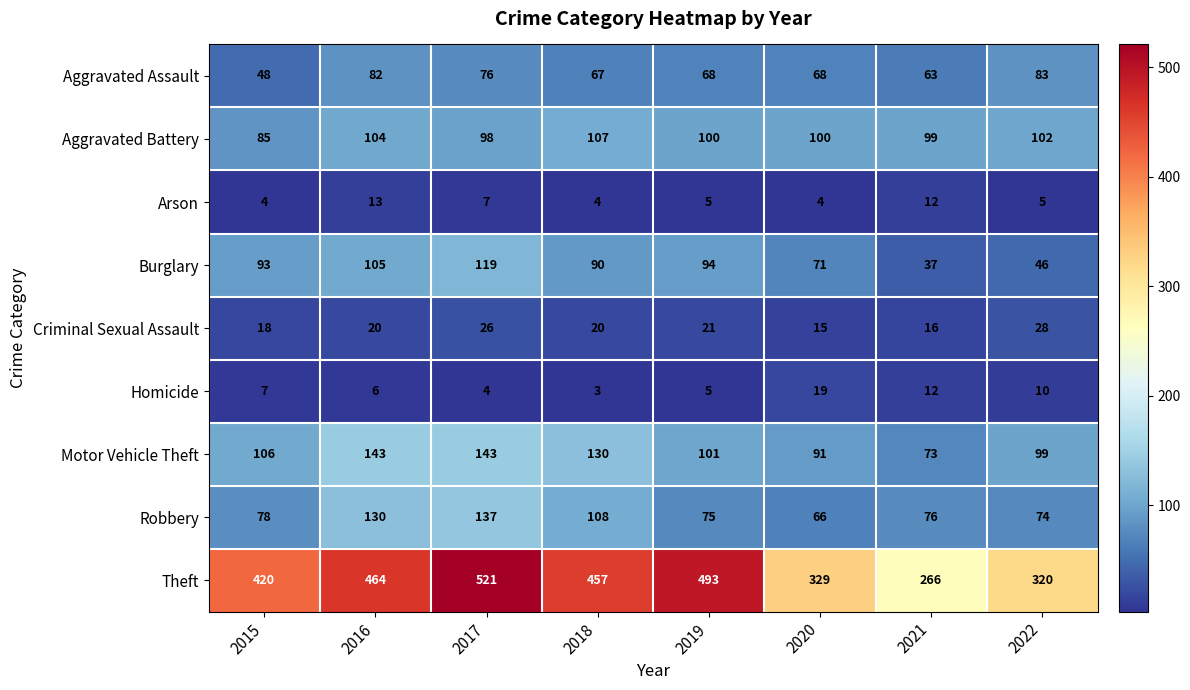

How many distinct data groups are displayed?

9